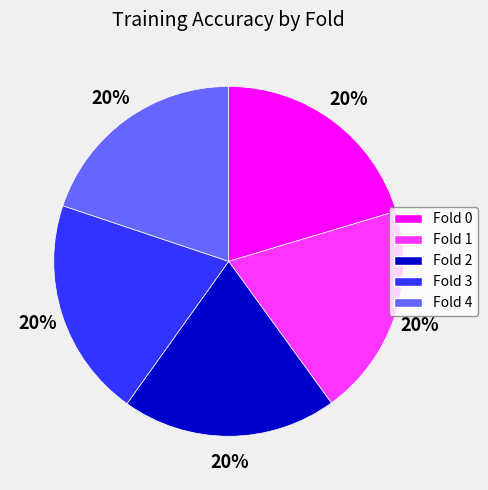

To the nearest percent, what percentage of the pie is Fold 3?

20%